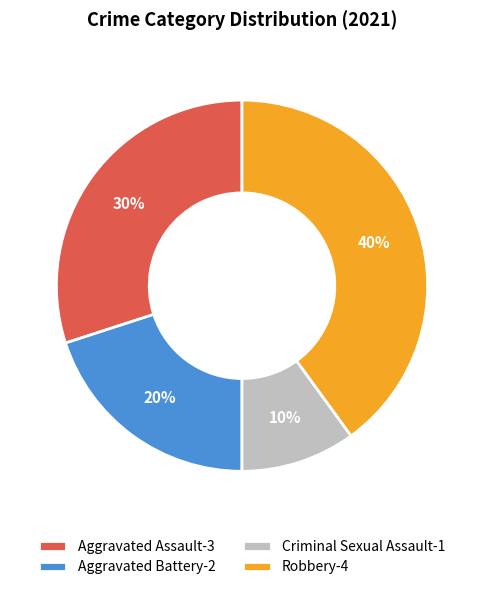

Do Robbery-4 and Aggravated Assault-3 together represent more than half of the pie?

Yes